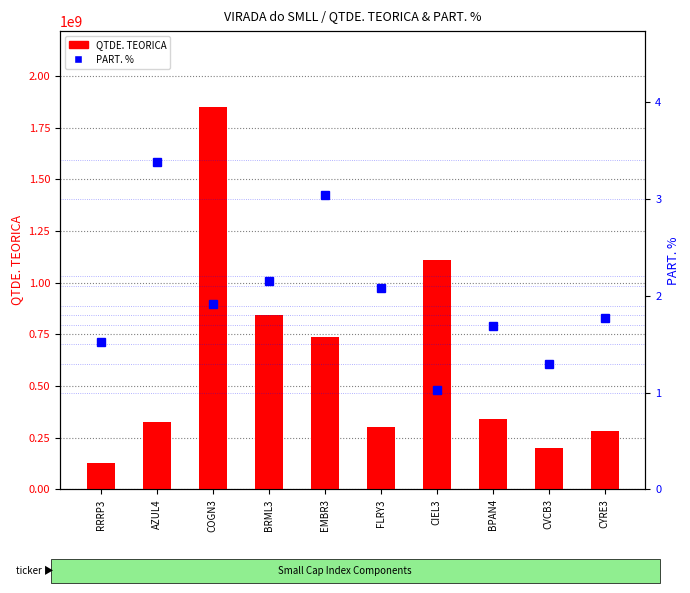

Which series has the widest spread of values?

QTDE. TEORICA